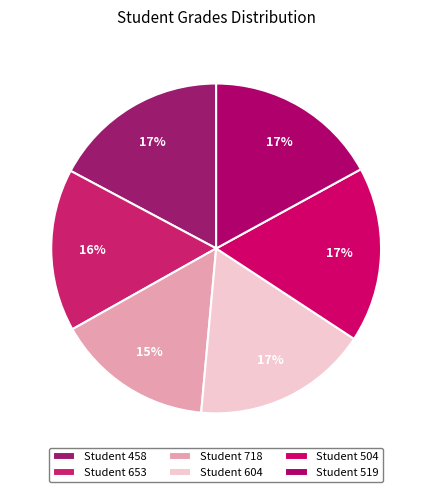

What is the largest slice in the pie chart?

458